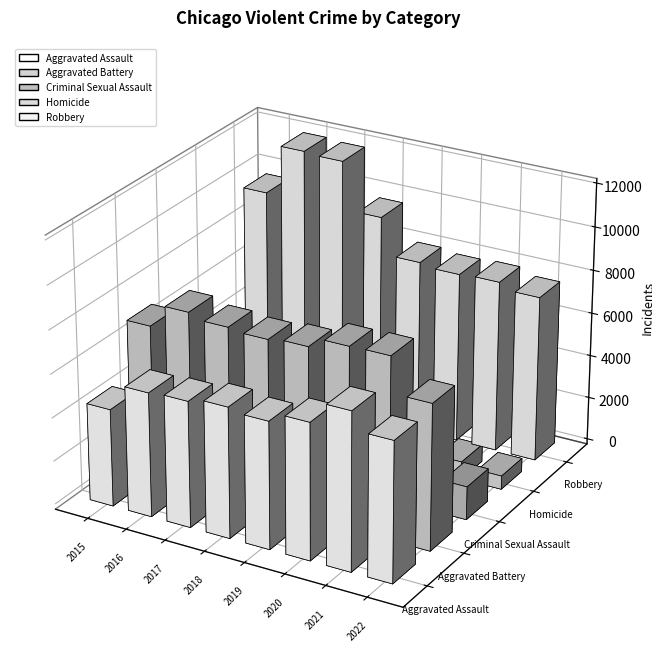

Rank the series by their maximum value, from lowest to highest.

Homicide, Criminal Sexual Assault, Aggravated Assault, Aggravated Battery, Robbery